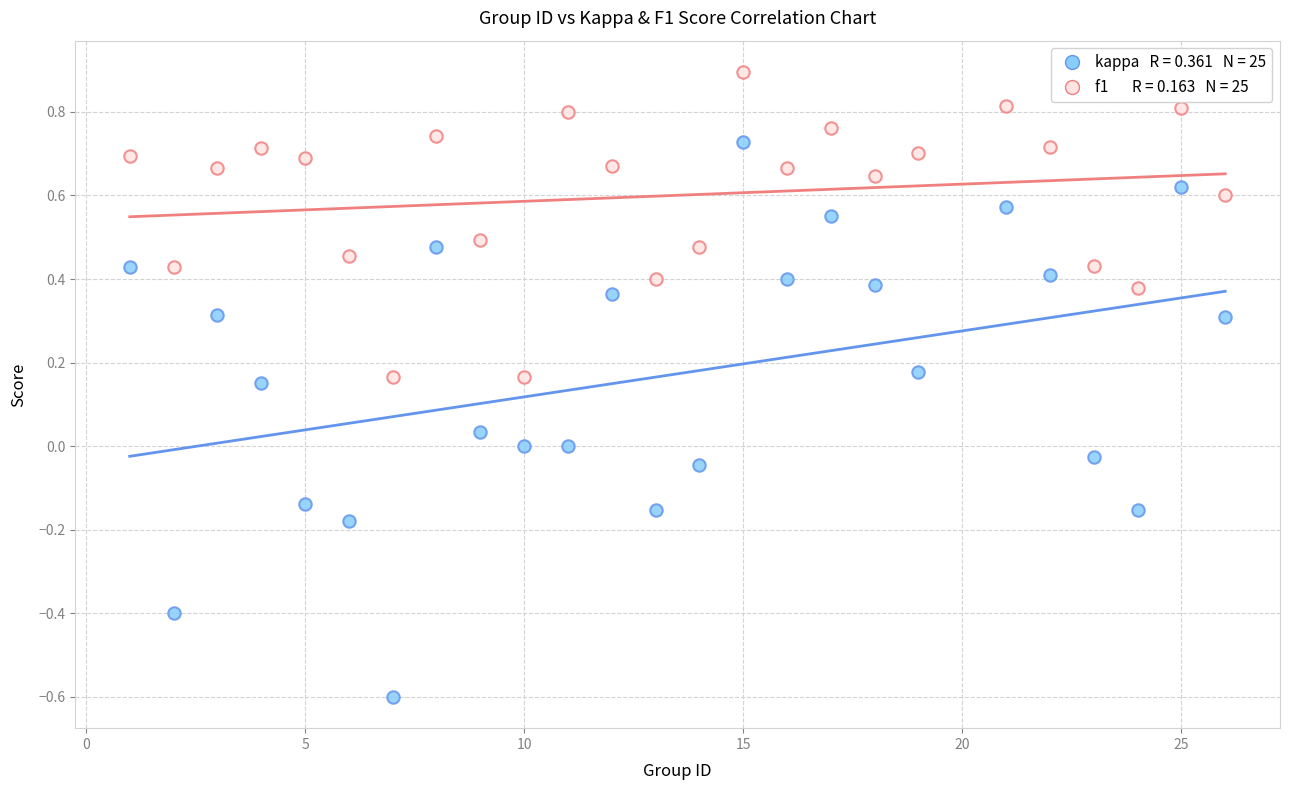

Across all data points, what is the range of Y values (max minus min)?

1.5